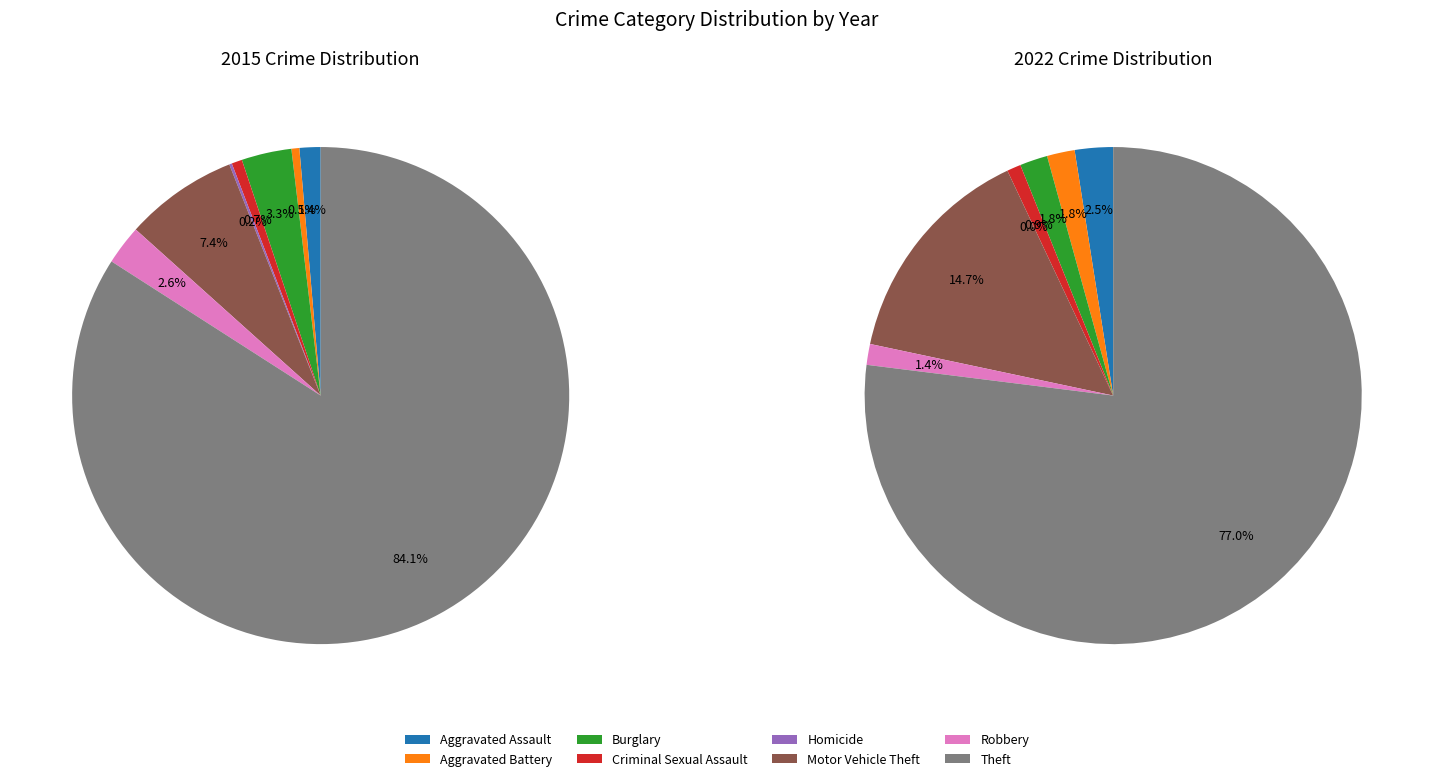

What percentage do Aggravated Assault and Aggravated Battery together represent?

1.9%